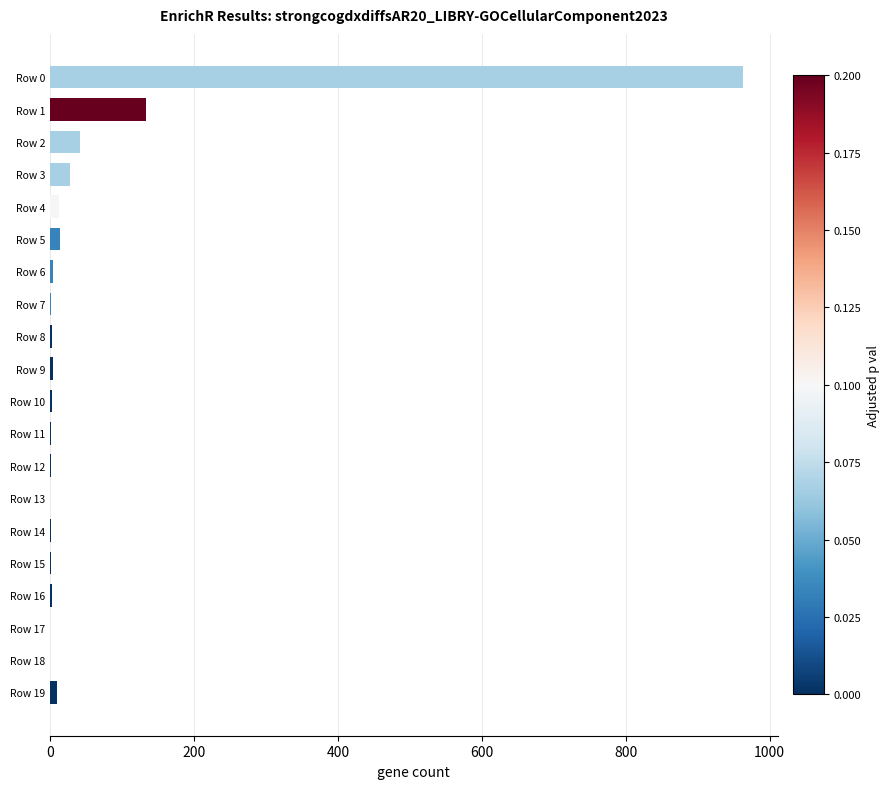

What is the greatest value displayed?

963